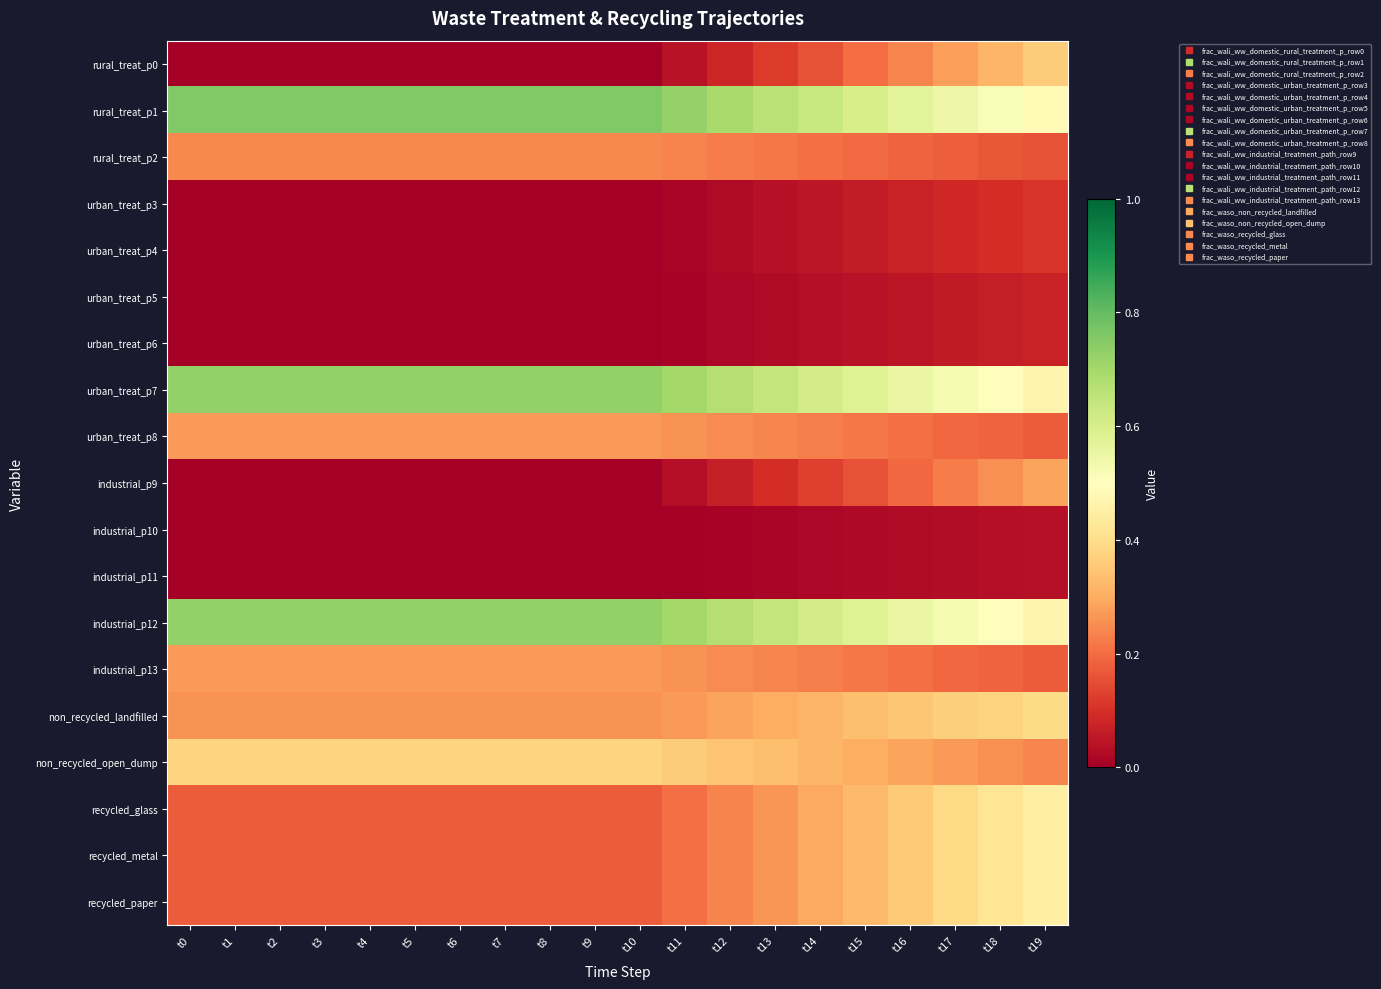

Rank the series at t7 from lowest to highest value.

rural_treat_p0, urban_treat_p3, urban_treat_p4, urban_treat_p5, urban_treat_p6, industrial_p9, industrial_p10, industrial_p11, recycled_glass, recycled_metal, recycled_paper, rural_treat_p2, non_recycled_landfilled, urban_treat_p8, industrial_p13, non_recycled_open_dump, urban_treat_p7, industrial_p12, rural_treat_p1